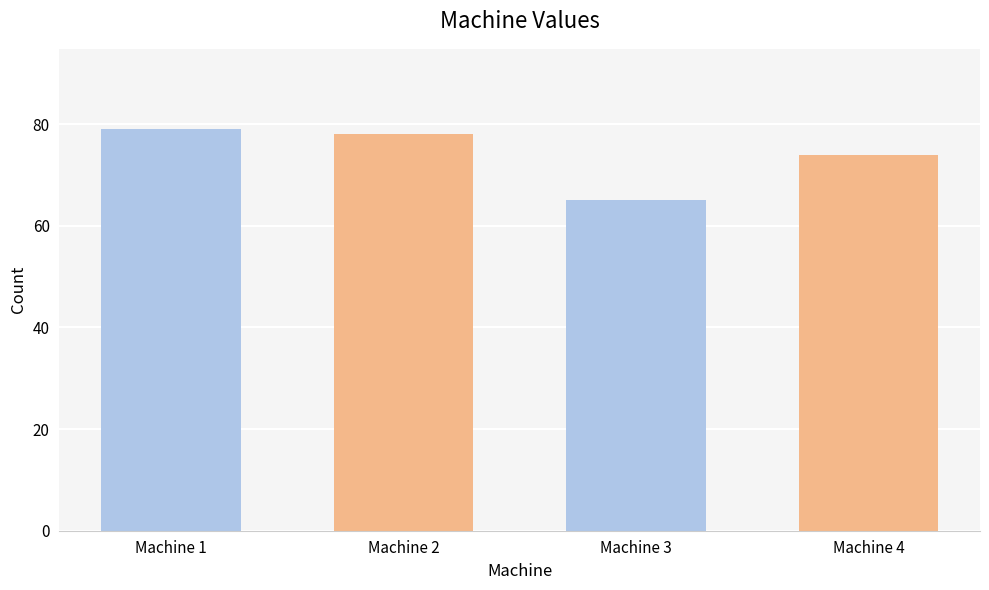

How many data points does each series have?

4